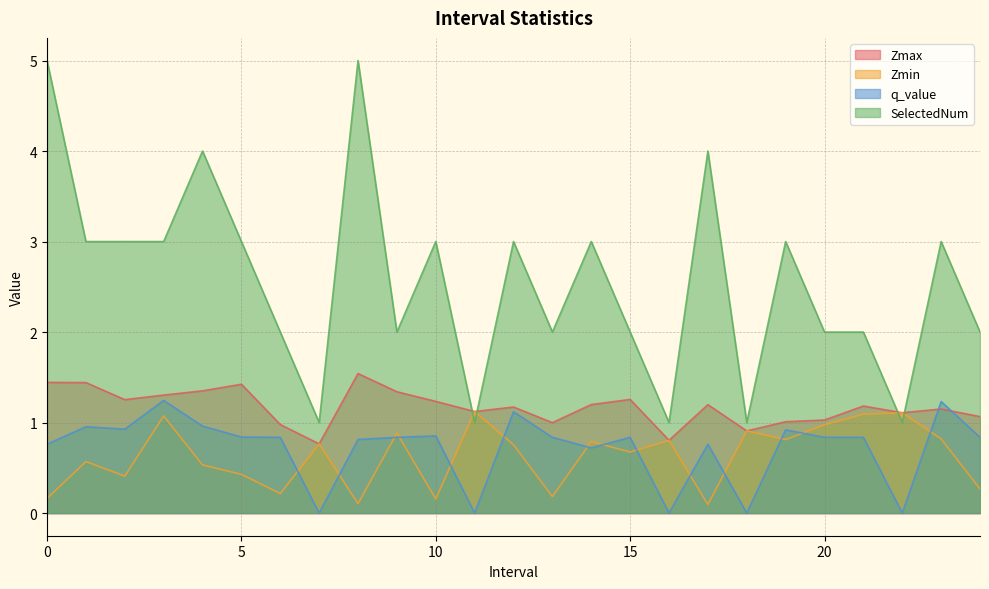

Which category has the lowest value in the SelectedNum series?

7